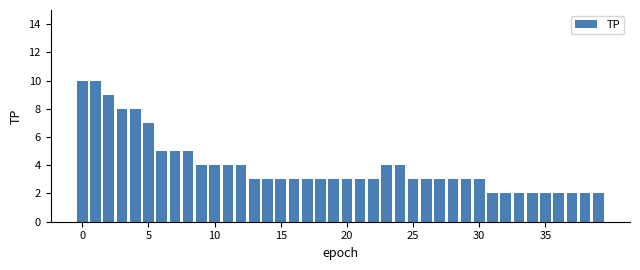

What is the average value?

4